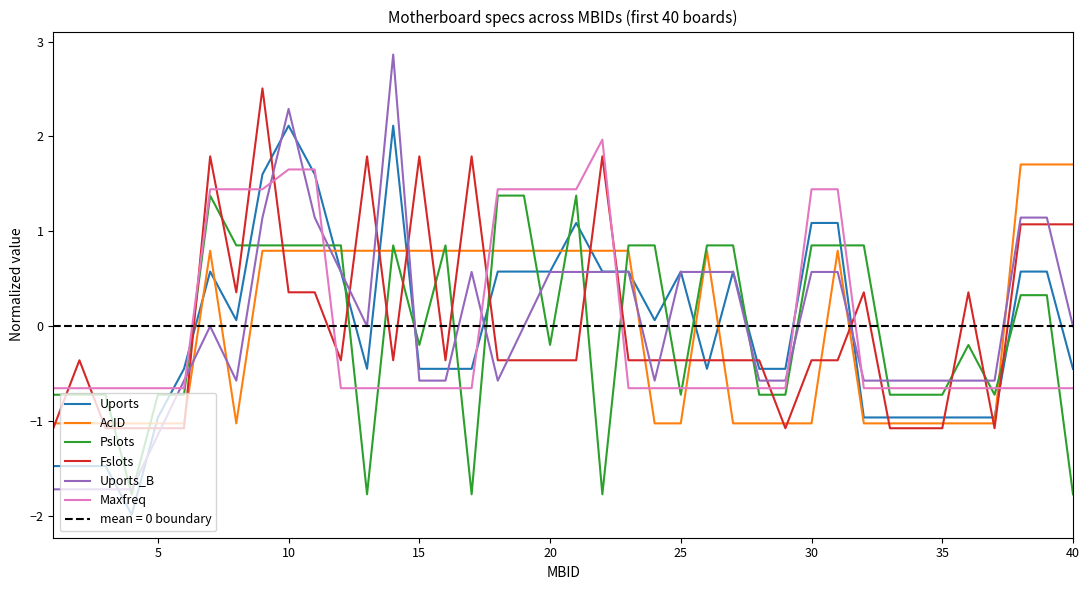

Reading left to right, list all the values displayed in this chart.

Uports: -1.5	-1.5	-1.5	-2.0	-1.0	-0.4	0.6	0.1	1.6	2.1	1.6	0.6	-0.4	2.1	-0.4	-0.4	-0.4	0.6	0.6	0.6	1.1	0.6	0.6	0.1	0.6	-0.4	0.6	-0.4	-0.4	1.1	1.1	-1.0	-1.0	-1.0	-1.0	-1.0	-1.0	0.6	0.6	-0.4
AcID: -1.0	-1.0	-1.0	-1.0	-1.0	-1.0	0.8	-1.0	0.8	0.8	0.8	0.8	0.8	0.8	0.8	0.8	0.8	0.8	0.8	0.8	0.8	0.8	0.8	-1.0	-1.0	0.8	-1.0	-1.0	-1.0	-1.0	0.8	-1.0	-1.0	-1.0	-1.0	-1.0	-1.0	1.7	1.7	1.7
Pslots: -0.7	-0.7	-0.7	-1.8	-0.7	-0.7	1.4	0.9	0.9	0.9	0.9	0.9	-1.8	0.9	-0.2	0.9	-1.8	1.4	1.4	-0.2	1.4	-1.8	0.9	0.9	-0.7	0.9	0.9	-0.7	-0.7	0.9	0.9	0.9	-0.7	-0.7	-0.7	-0.2	-0.7	0.3	0.3	-1.8
Fslots: -1.1	-0.4	-1.1	-1.1	-1.1	-1.1	1.8	0.4	2.5	0.4	0.4	-0.4	1.8	-0.4	1.8	-0.4	1.8	-0.4	-0.4	-0.4	-0.4	1.8	-0.4	-0.4	-0.4	-0.4	-0.4	-0.4	-1.1	-0.4	-0.4	0.4	-1.1	-1.1	-1.1	0.4	-1.1	1.1	1.1	1.1
Uports_B: -1.7	-1.7	-1.7	-1.7	-1.1	-0.6	0.0	-0.6	1.1	2.3	1.1	0.6	0.0	2.9	-0.6	-0.6	0.6	-0.6	0.0	0.6	0.6	0.6	0.6	-0.6	0.6	0.6	0.6	-0.6	-0.6	0.6	0.6	-0.6	-0.6	-0.6	-0.6	-0.6	-0.6	1.1	1.1	0.0
Maxfreq: -0.7	-0.7	-0.7	-0.7	-0.7	-0.7	1.4	1.4	1.4	1.7	1.7	-0.7	-0.7	-0.7	-0.7	-0.7	-0.7	1.4	1.4	1.4	1.4	2.0	-0.7	-0.7	-0.7	-0.7	-0.7	-0.7	-0.7	1.4	1.4	-0.7	-0.7	-0.7	-0.7	-0.7	-0.7	-0.7	-0.7	-0.7